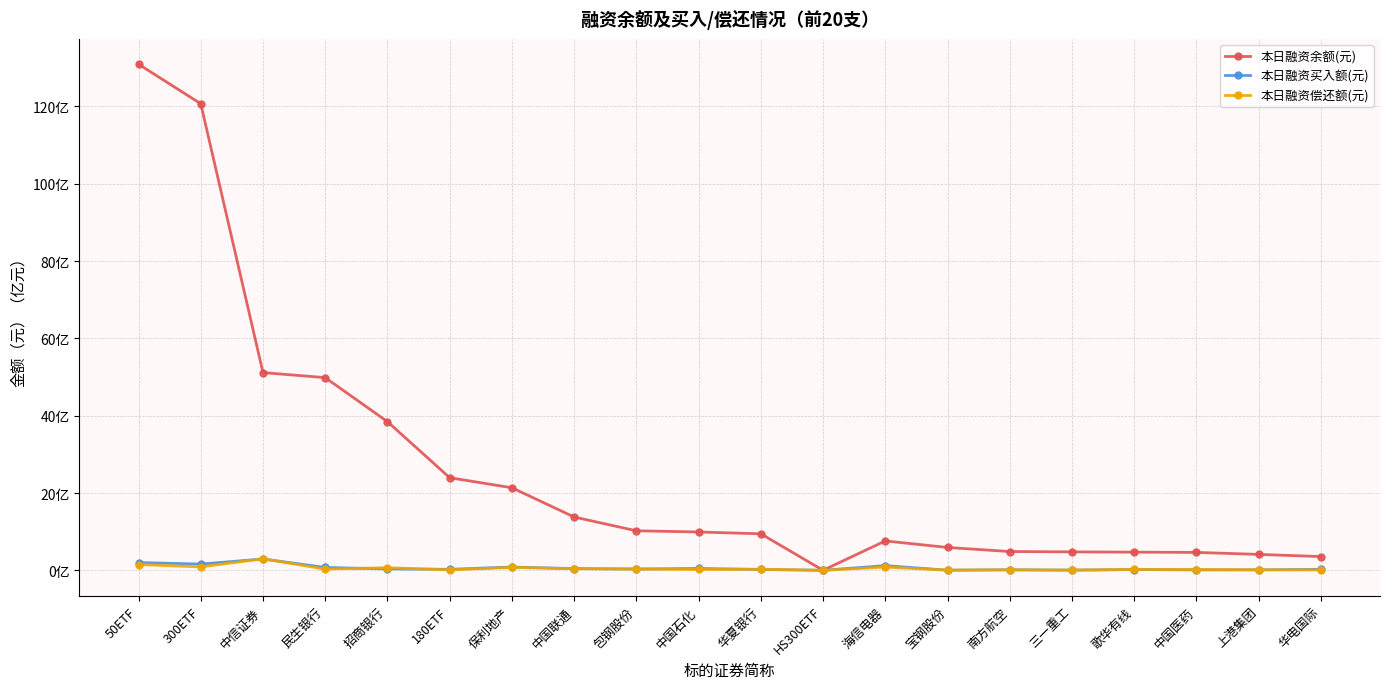

Does the chart have visible grid lines?

Yes